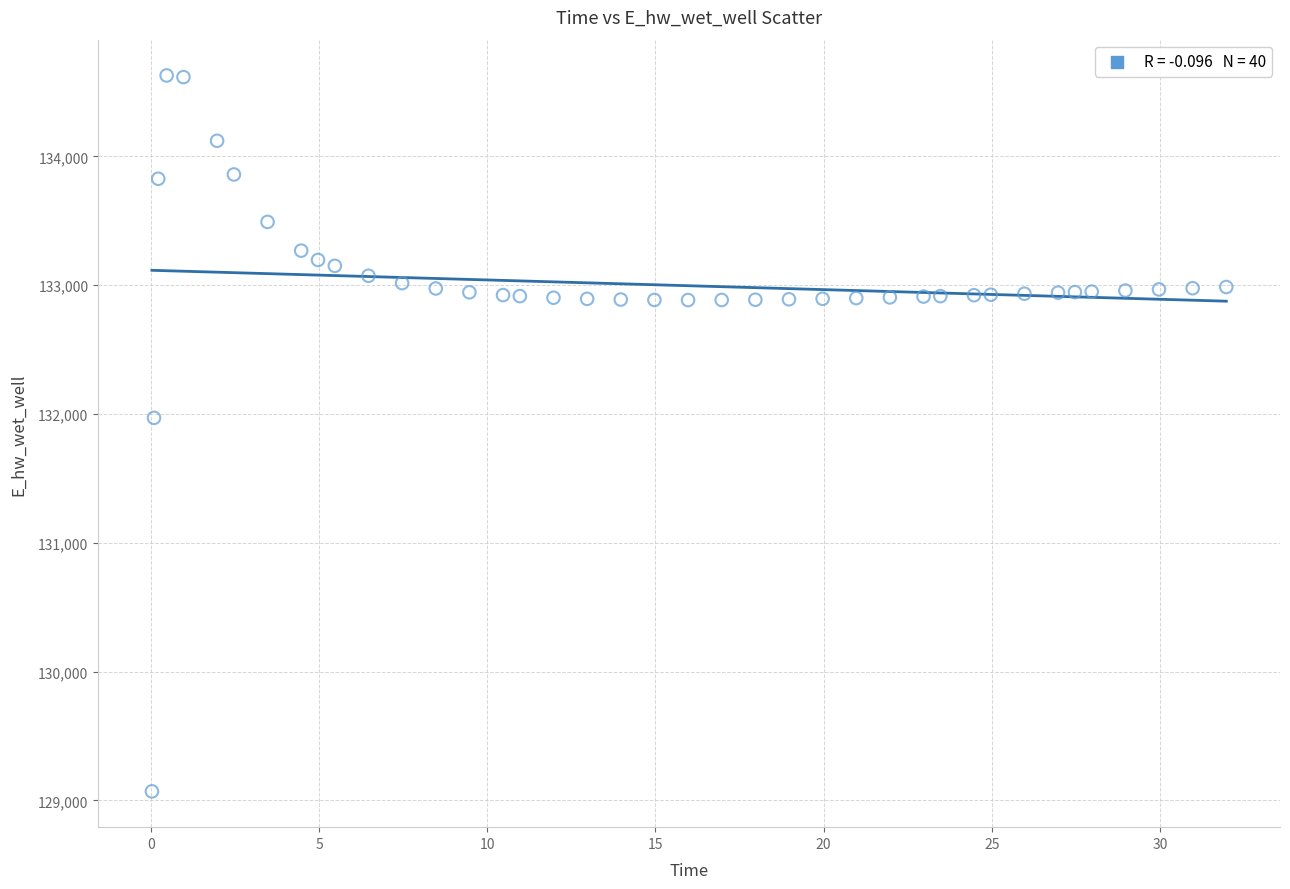

What is the range of Y values (max minus min)?

5557.7